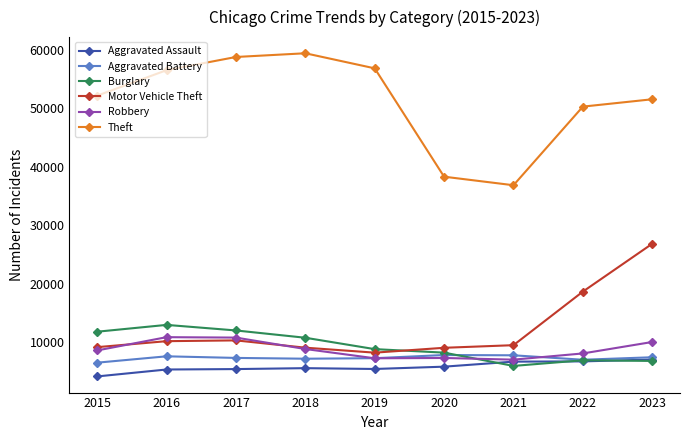

What are all the series names shown in the legend?

Aggravated Assault, Aggravated Battery, Burglary, Motor Vehicle Theft, Robbery, Theft